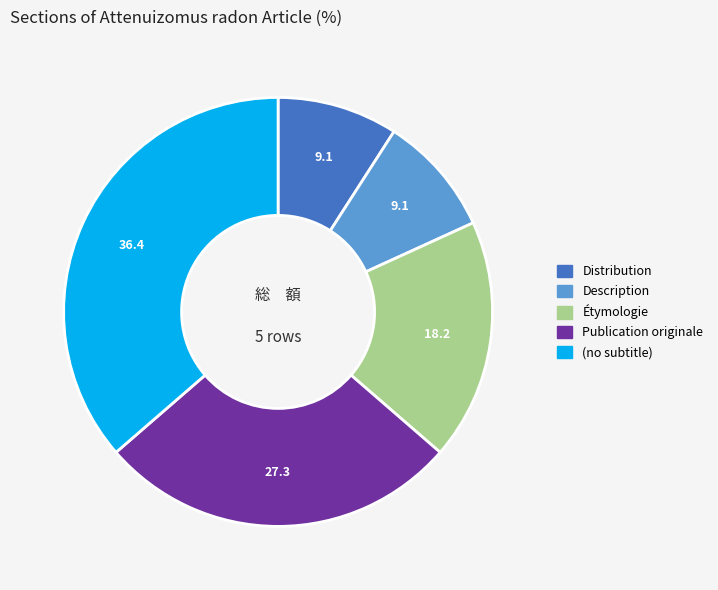

Combined, do (no subtitle) and Publication originale account for over 50%?

Yes